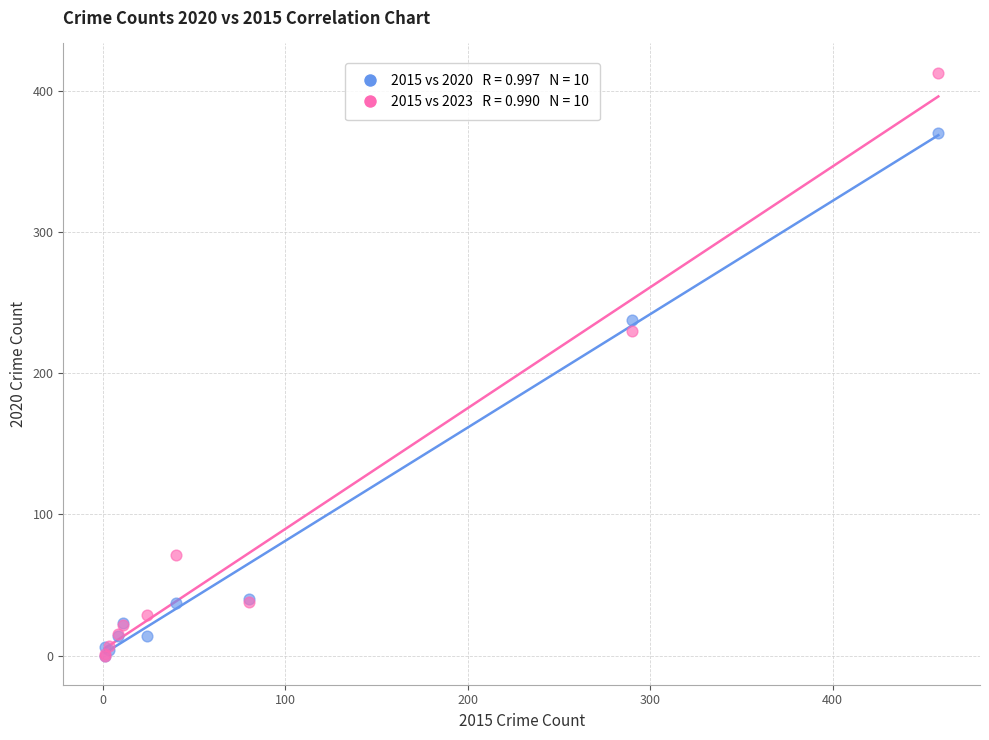

Across all series, what Y value is closest to 206?

230